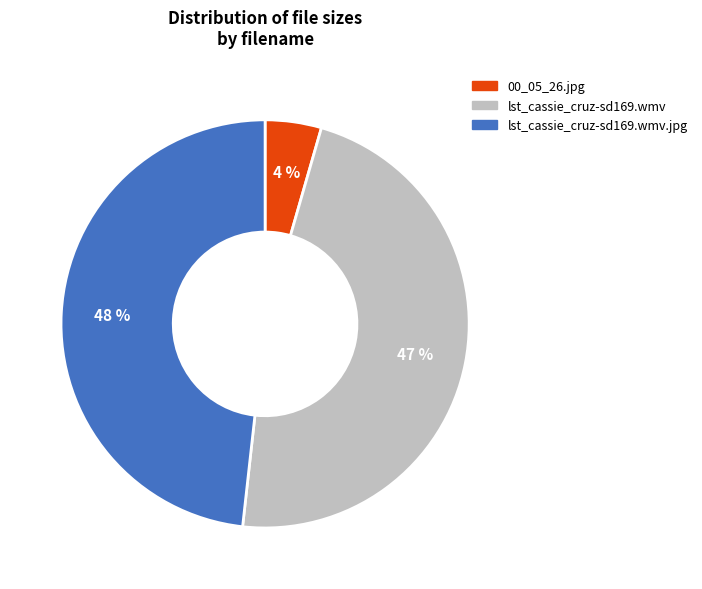

To the nearest percent, what is the average slice percentage?

33%